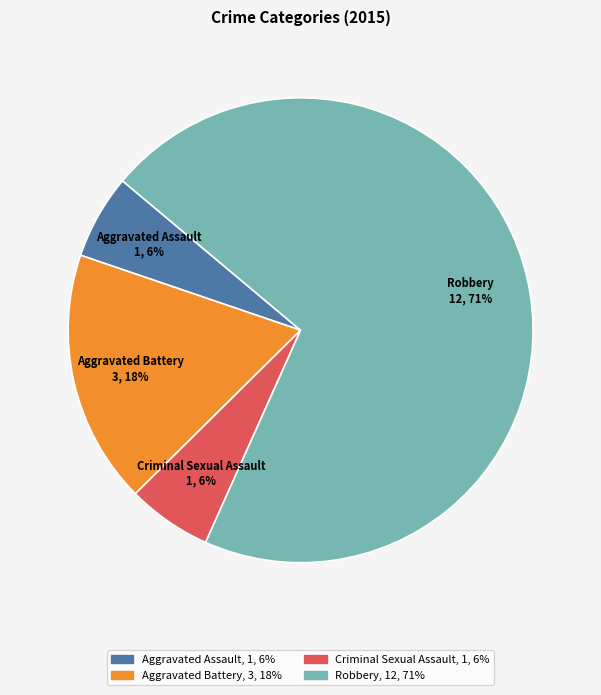

To the nearest percent, what is the combined percentage of Robbery and Aggravated Battery?

88%